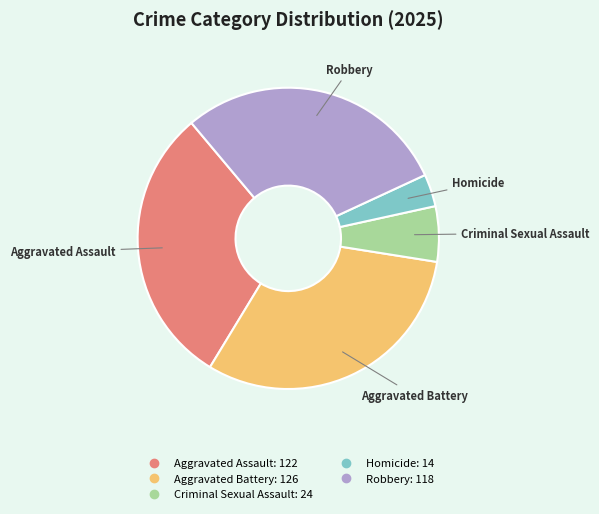

Approximately how many times larger is the value at Homicide compared to Aggravated Assault?

0.1